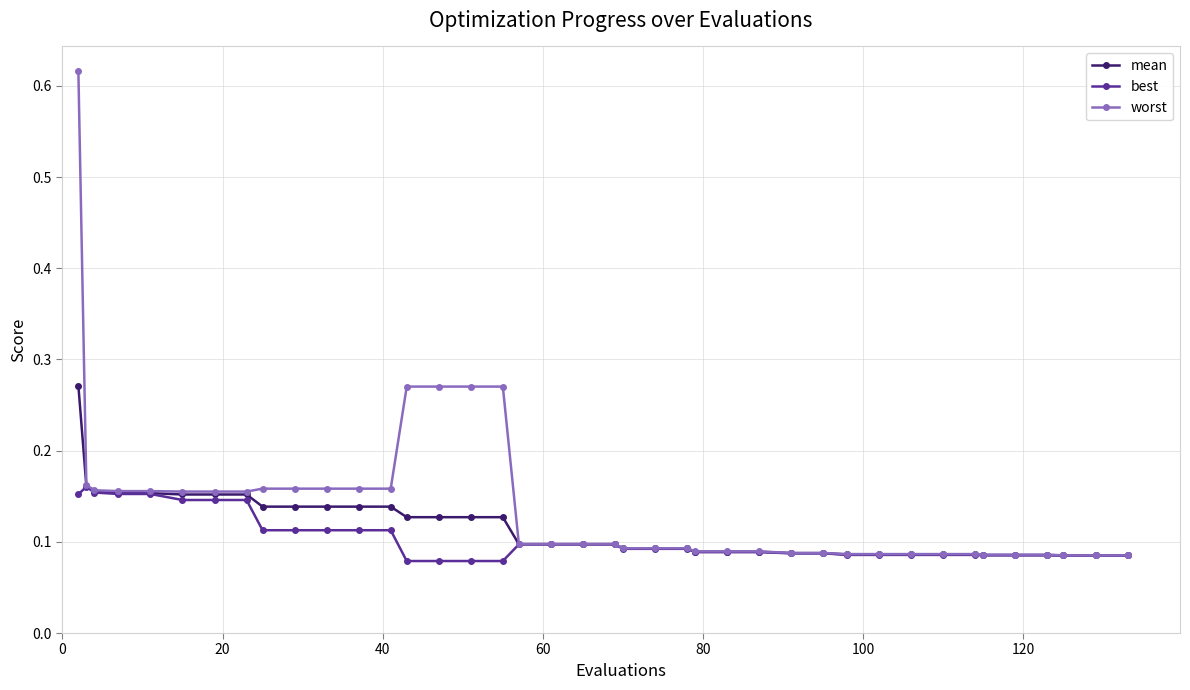

Count the mean values in the range 0 to 1.

40